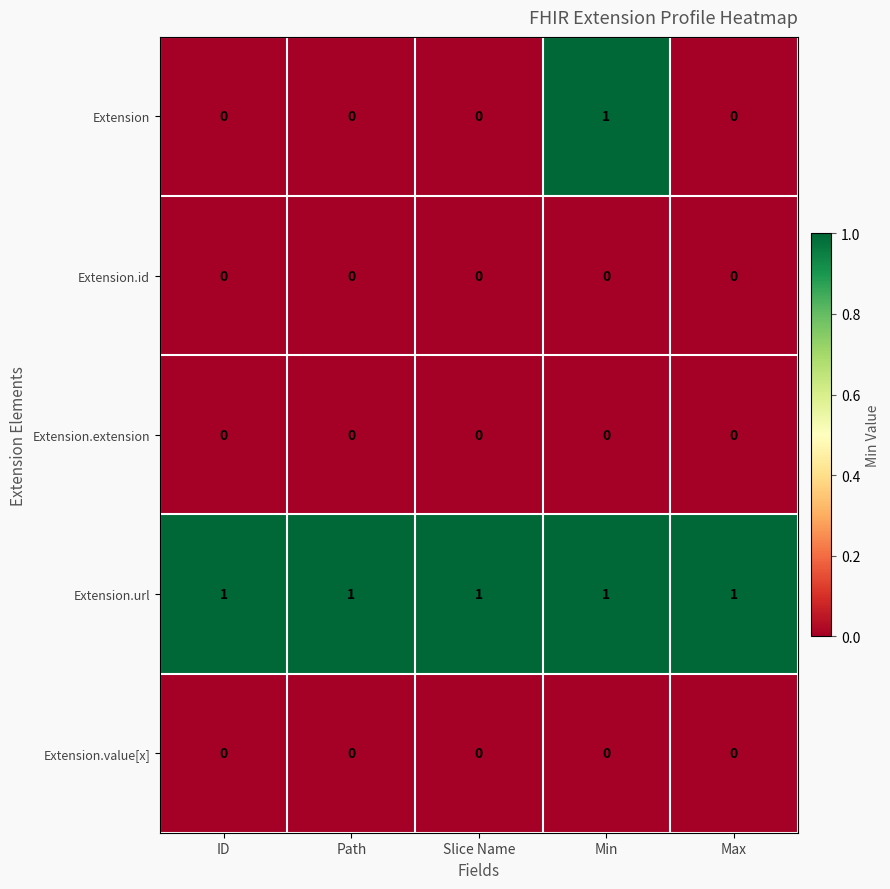

True or false: Extension.url has a value of 0 at Min.

False